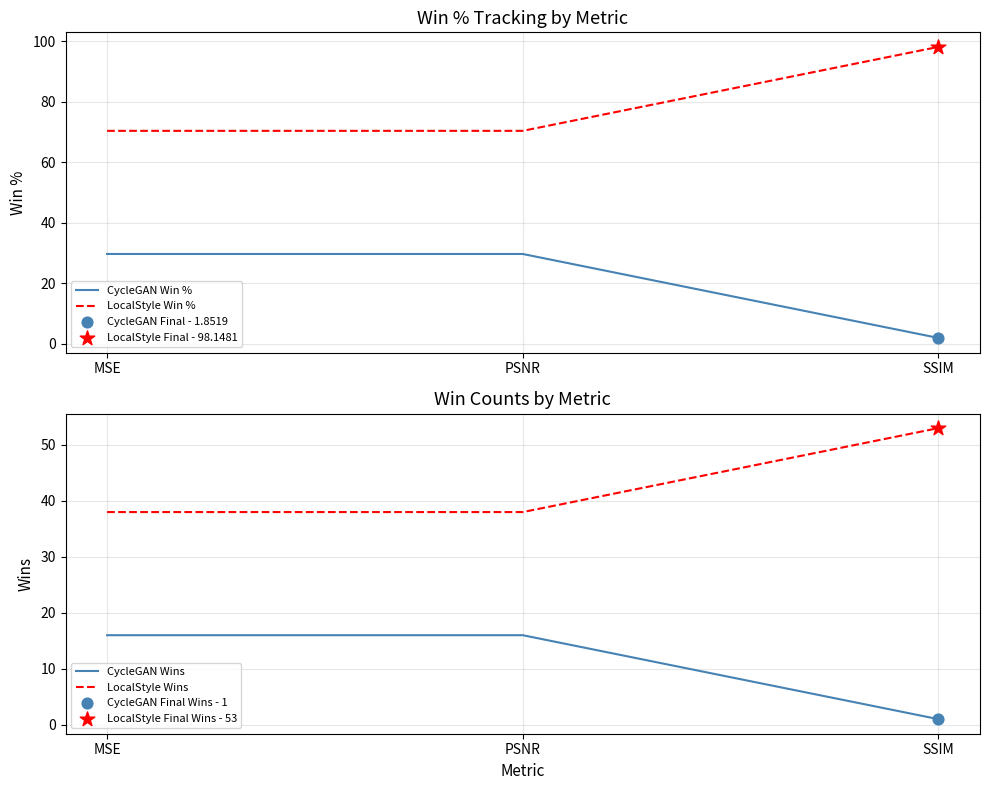

Which series has the widest spread of Y values?

LocalStyle Win %